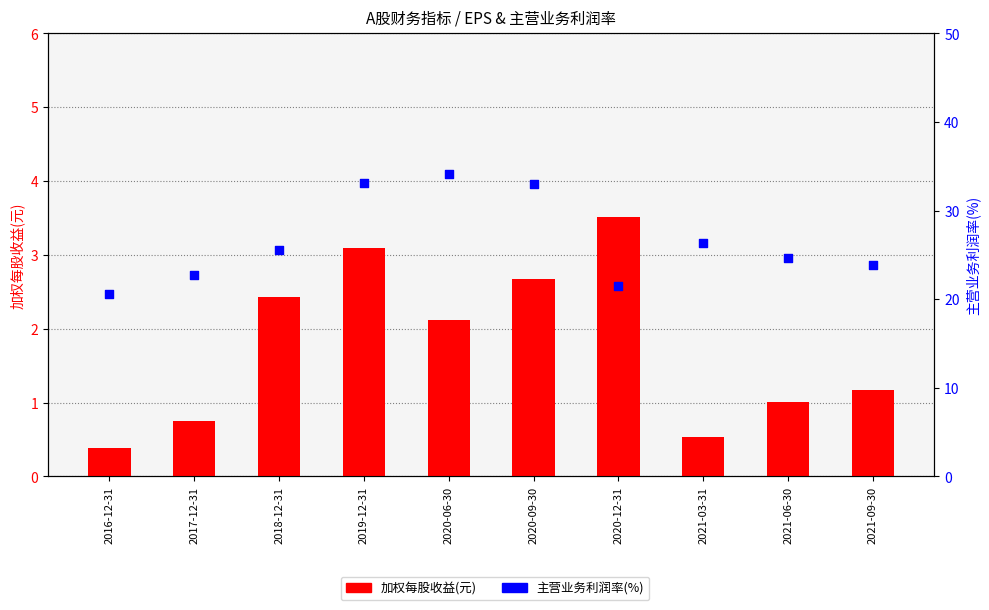

At which category is the sum across all series the highest?

2020-06-30